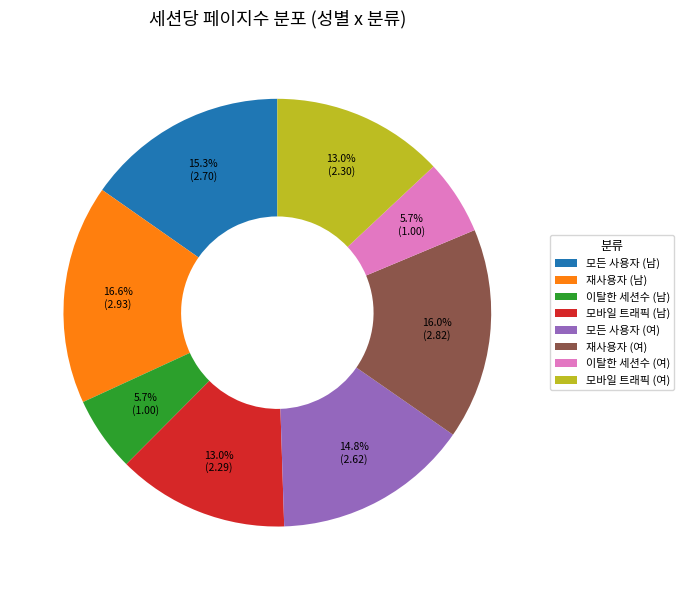

Which has a higher value, 모든 사용자 (여) or 모바일 트래픽 (남)?

모든 사용자 (여)